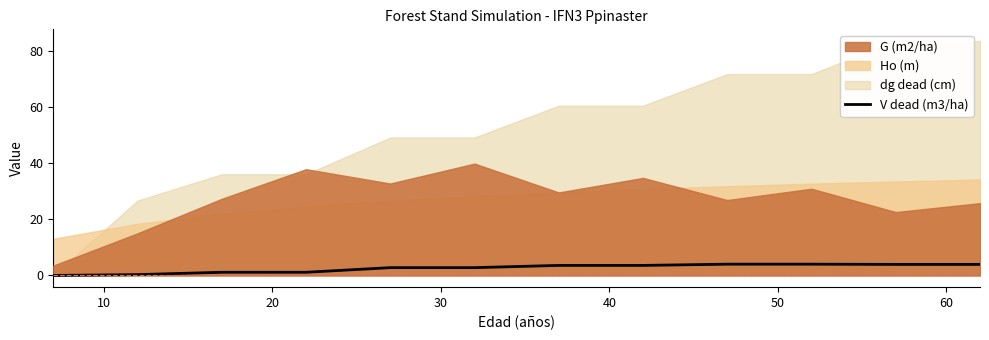

How many lines are shown in the chart?

1